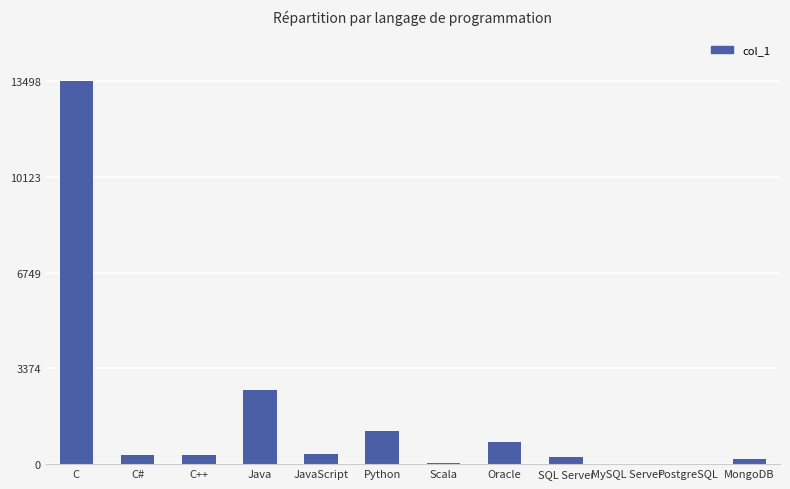

Which category has the highest value across all series?

C